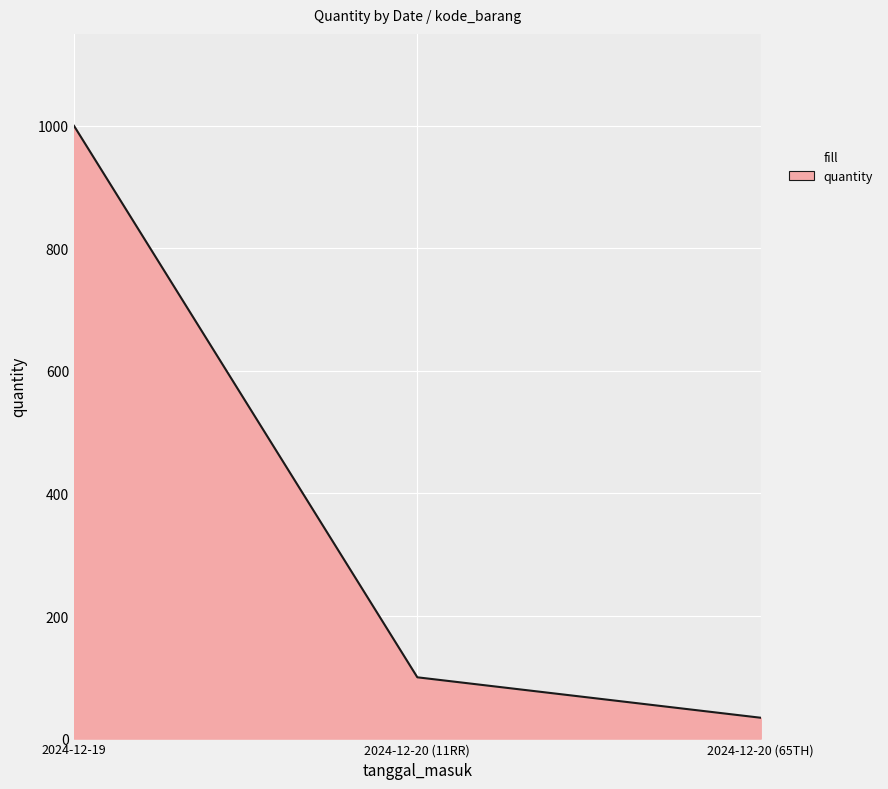

Which has a higher value, 2024-12-20 (65TH) or 2024-12-20 (11RR)?

2024-12-20 (11RR)